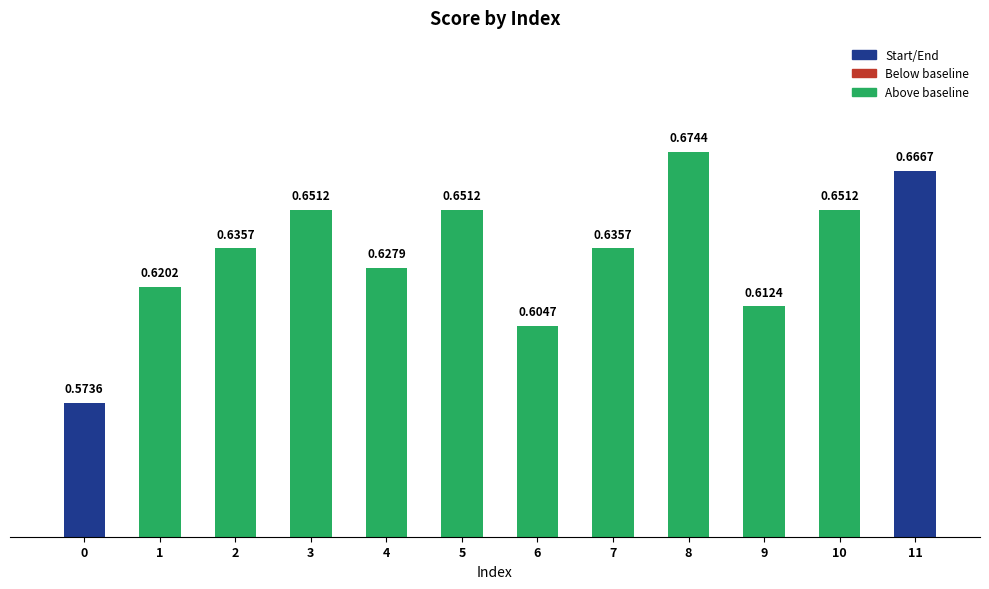

What is the sum of all values?

7.6